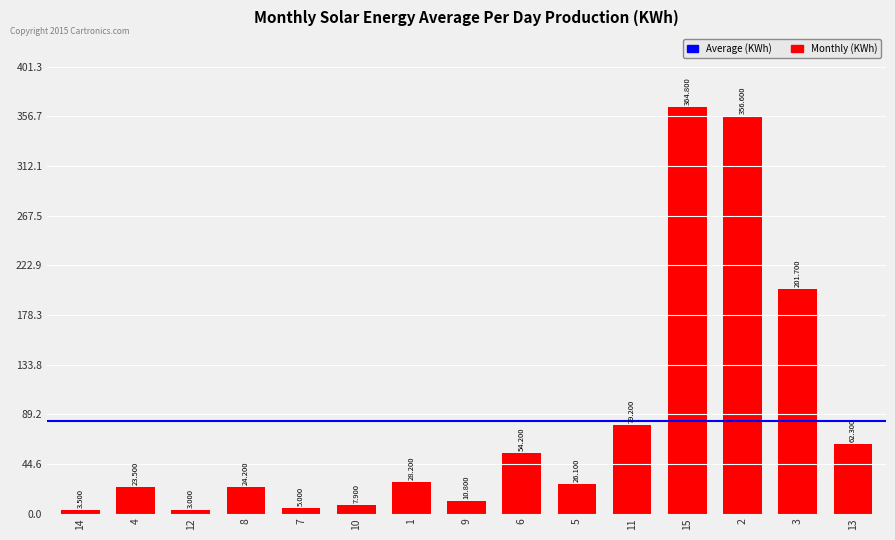

What is the change in value from 1 to 6?

+26.0